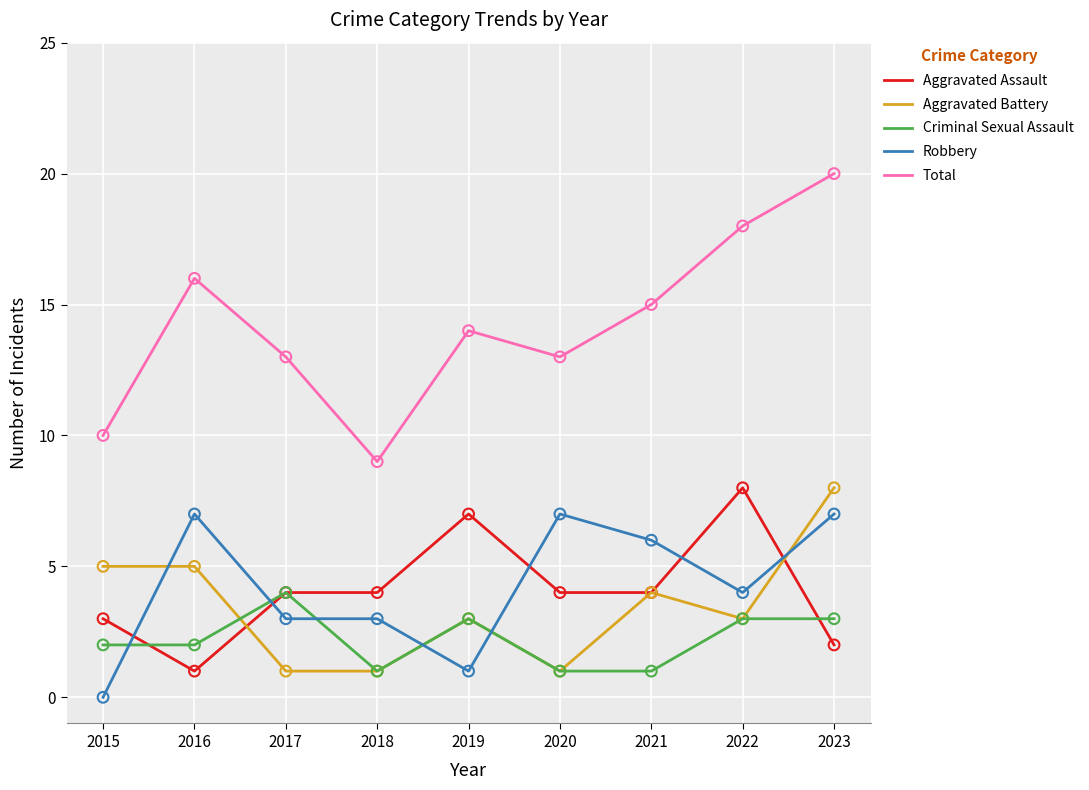

What is the spread (max minus min) of values at 2022?

15